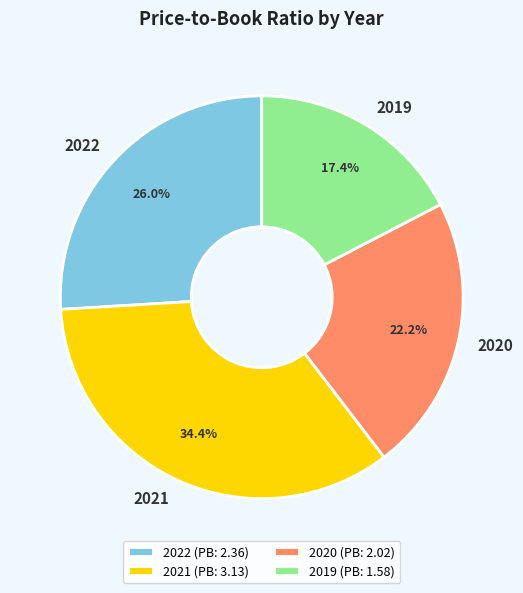

To the nearest percent, what portion does 2022 represent?

26%